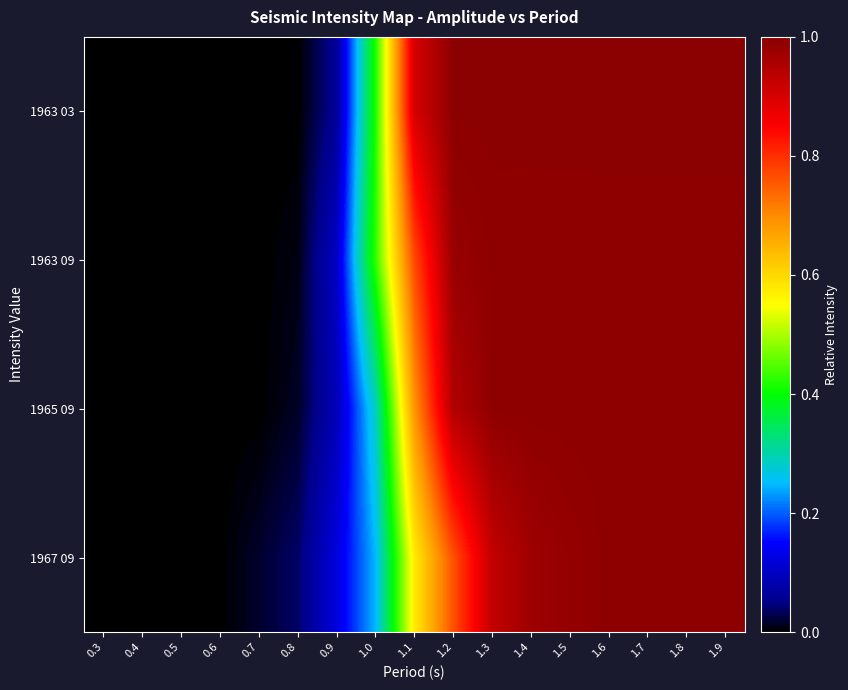

Reading left to right, list all the values displayed in this chart.

1963 03: 0.3=0.0	0.4=0.0	0.5=0.0	0.6=0.0	0.7=0.0	0.8=0.0	0.9=0.1	1.0=0.4	1.1=0.9	1.2=1.0	1.3=1.0	1.4=1.0	1.5=1.0	1.6=1.0	1.7=1.0	1.8=1.0	1.9=1.0
1963 09: 0.3=0.0	0.4=0.0	0.5=0.0	0.6=0.0	0.7=0.0	0.8=0.0	0.9=0.1	1.0=0.4	1.1=0.8	1.2=1.0	1.3=1.0	1.4=1.0	1.5=1.0	1.6=1.0	1.7=1.0	1.8=1.0	1.9=1.0
1965 09: 0.3=0.0	0.4=0.0	0.5=0.0	0.6=0.0	0.7=0.0	0.8=0.0	0.9=0.1	1.0=0.3	1.1=0.7	1.2=0.9	1.3=1.0	1.4=1.0	1.5=1.0	1.6=1.0	1.7=1.0	1.8=1.0	1.9=1.0
1967 09: 0.3=0.0	0.4=0.0	0.5=0.0	0.6=0.0	0.7=0.0	0.8=0.0	0.9=0.1	1.0=0.2	1.1=0.6	1.2=0.8	1.3=0.9	1.4=1.0	1.5=1.0	1.6=1.0	1.7=1.0	1.8=1.0	1.9=1.0